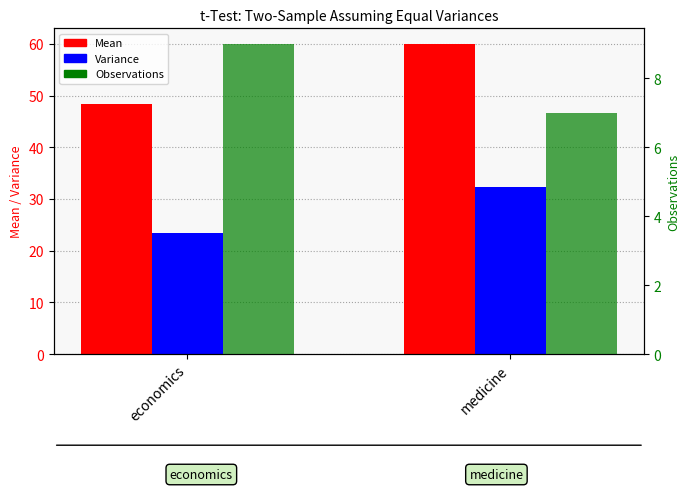

Are the bars grouped side by side (vs. stacked)?

Yes